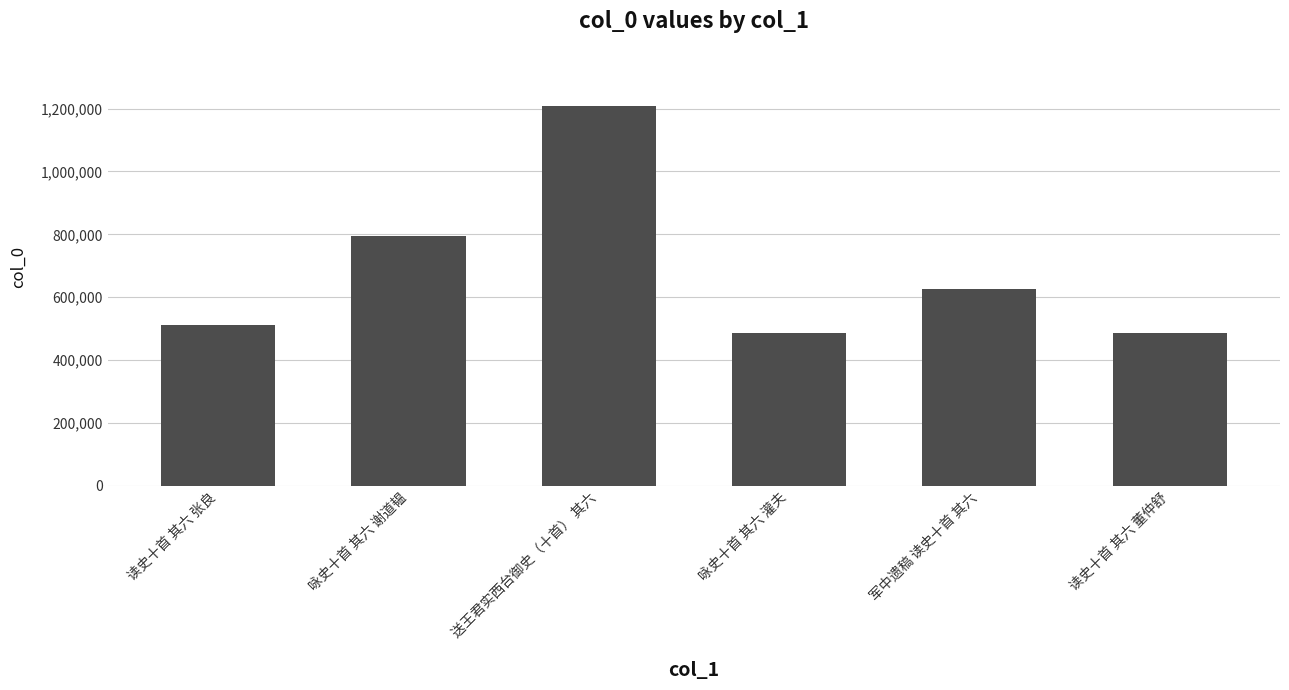

What is the difference between the second highest and minimum values?

308706